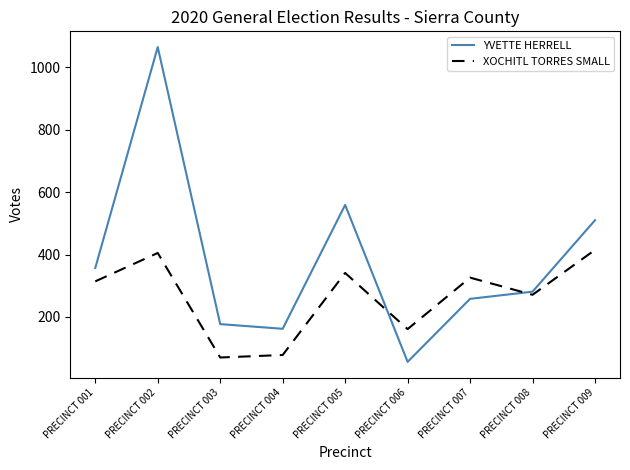

Between PRECINCT 005 and PRECINCT 008, which series saw the biggest shift?

YVETTE HERRELL